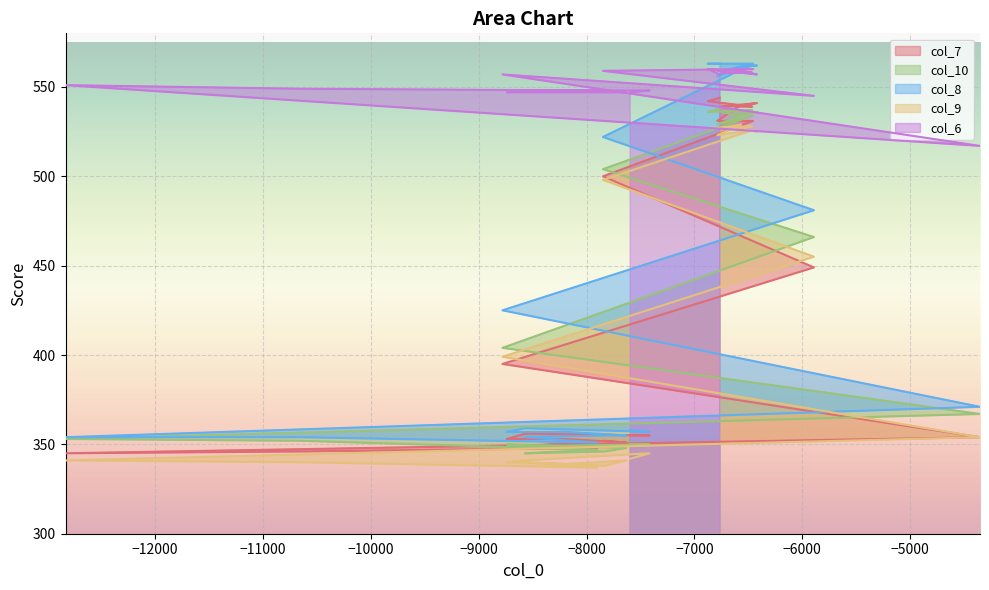

How many interior local valleys does the col_8 series have?

5